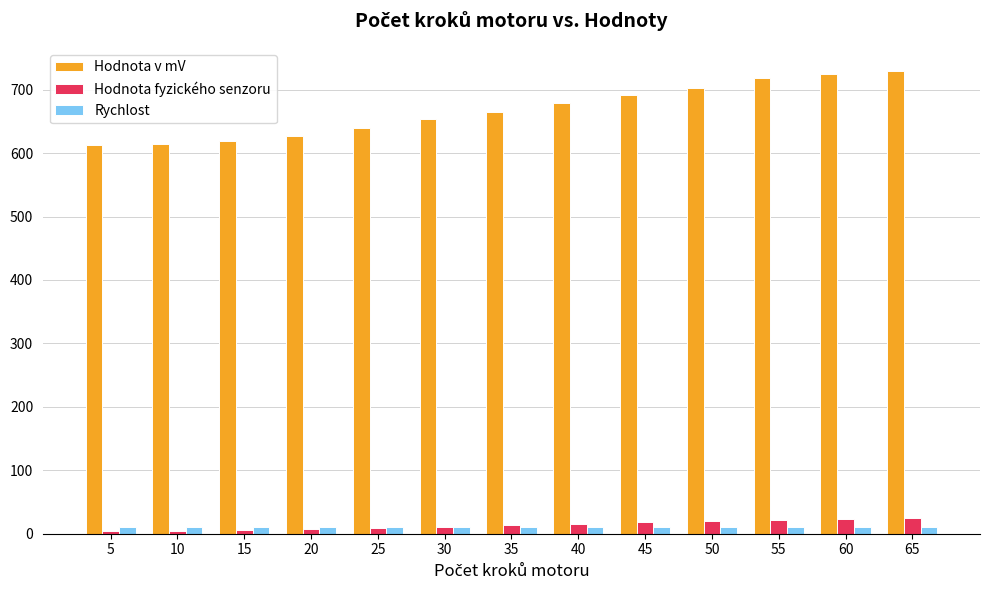

Is it true that Hodnota v mV equals 1221.2 at 40?

False